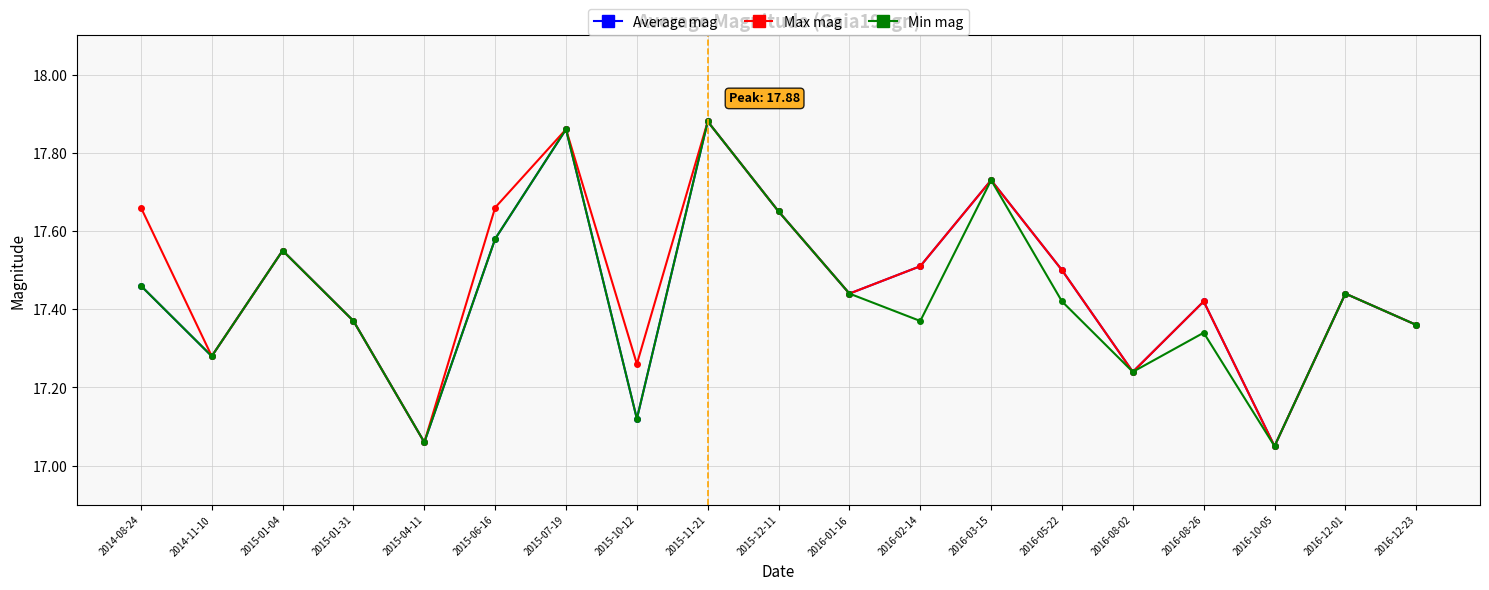

How many interior local peaks does the Max mag series have?

6